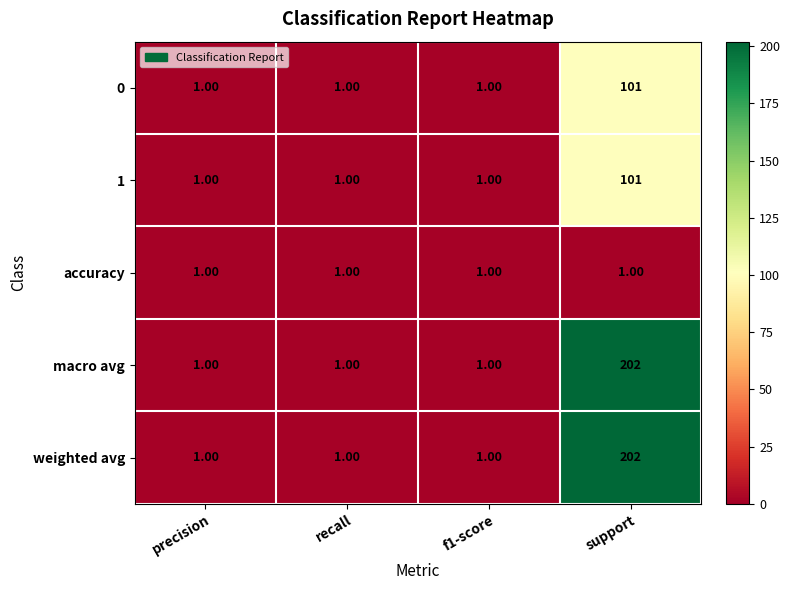

What is the difference between the highest and lowest values at support?

201